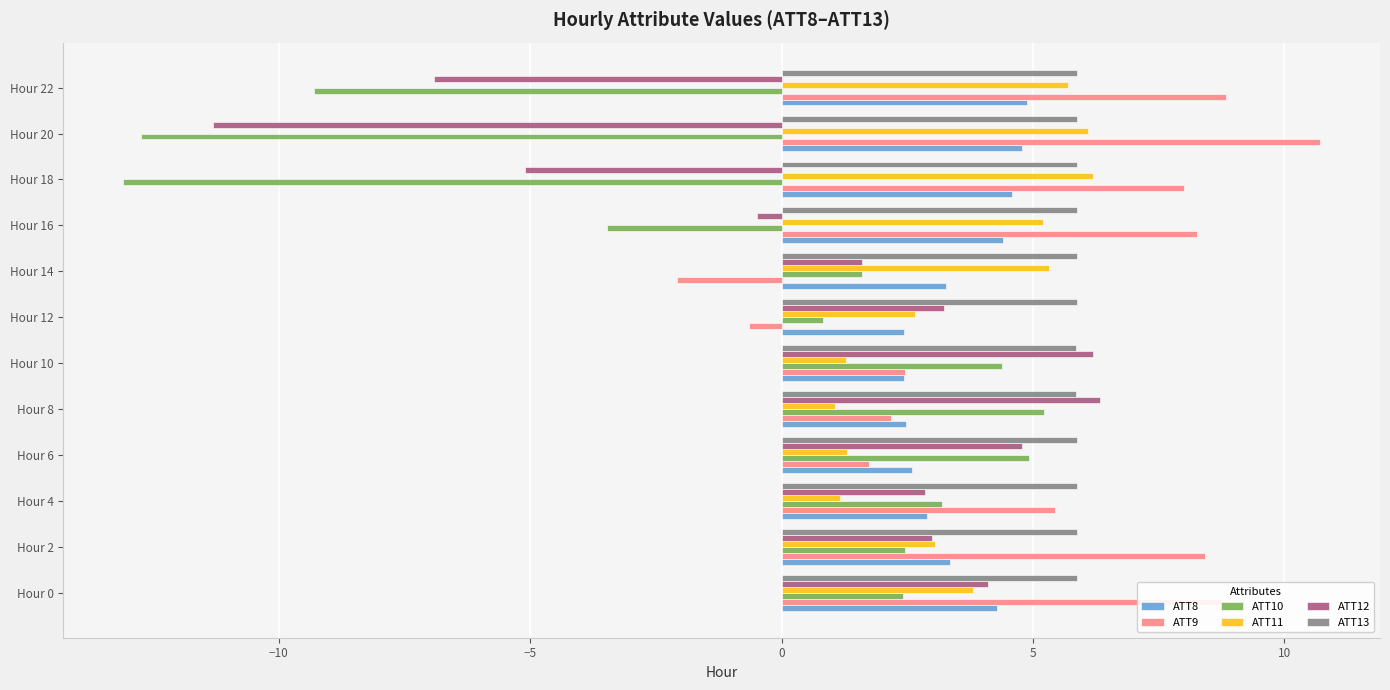

What is the average value of the ATT13 series?

5.9